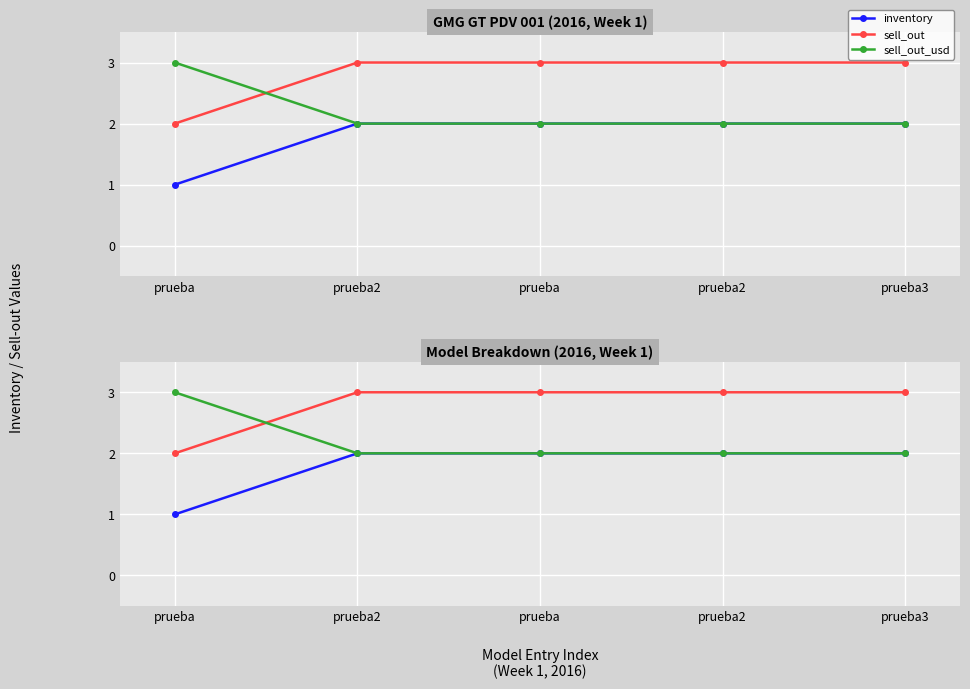

Reading right to left, list all the values displayed in this chart.

inventory: prueba3=2	prueba2=2	prueba=2	prueba2=2	prueba=1
sell_out: prueba3=3	prueba2=3	prueba=3	prueba2=3	prueba=2
sell_out_usd: prueba3=2	prueba2=2	prueba=2	prueba2=2	prueba=3